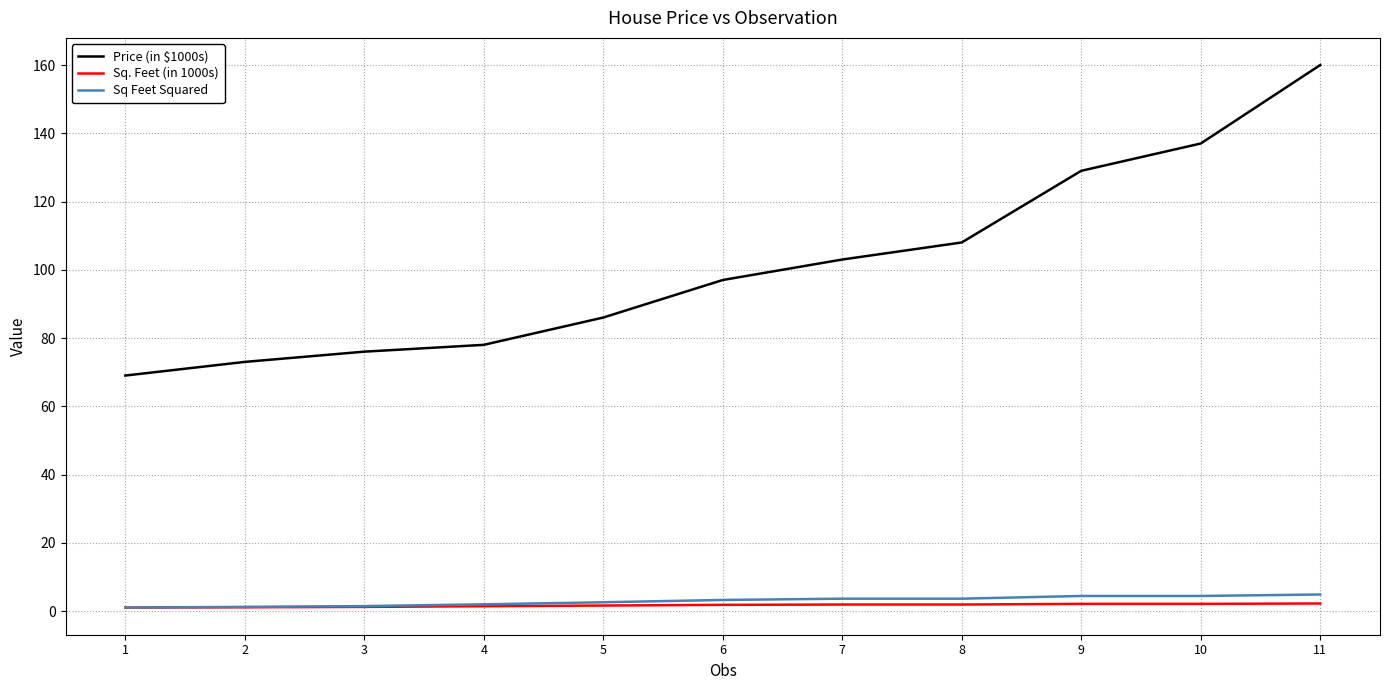

Which series has the largest range (max minus min)?

Price (in $1000s)